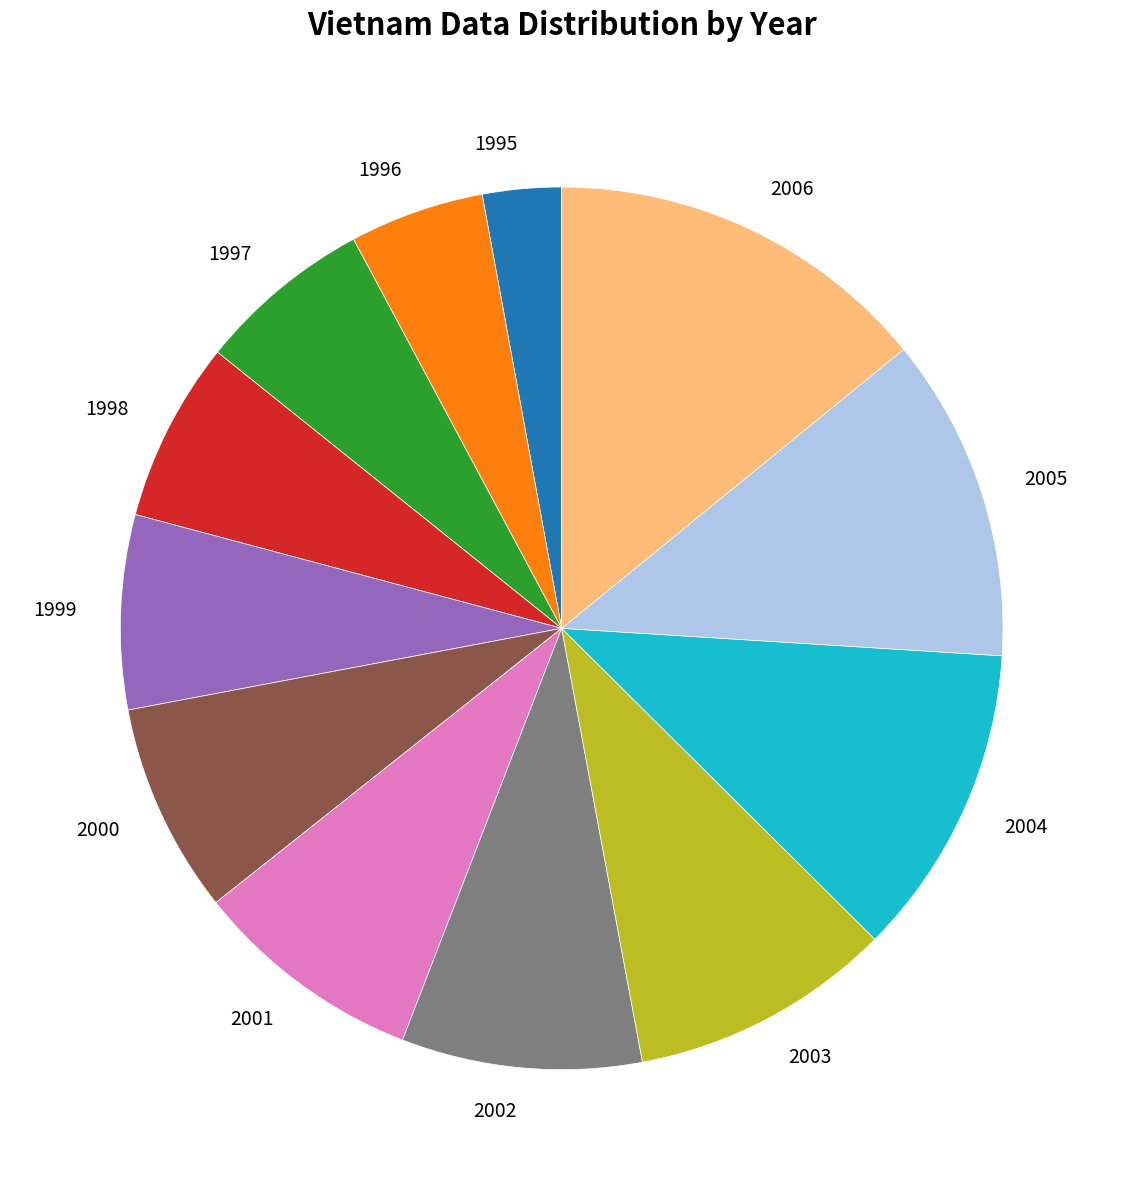

True or false: 1999 accounts for 1% of the total.

False